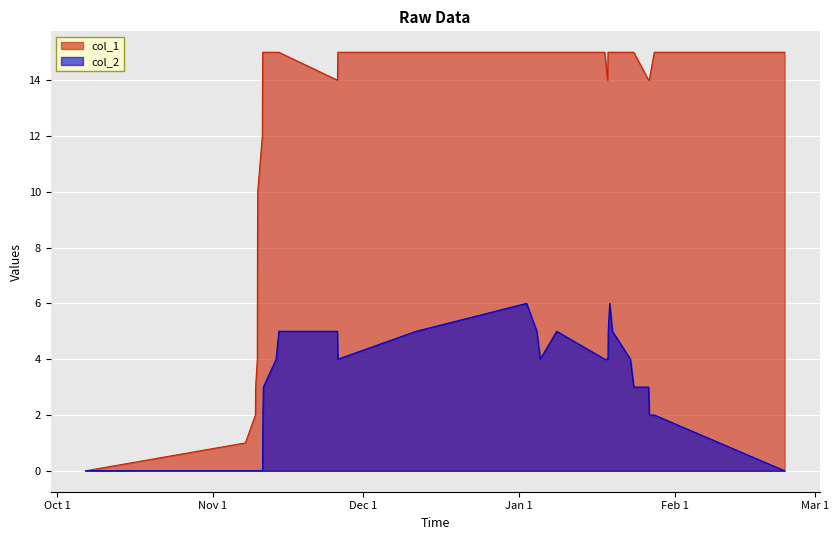

Which series has the largest total across all categories?

col_1